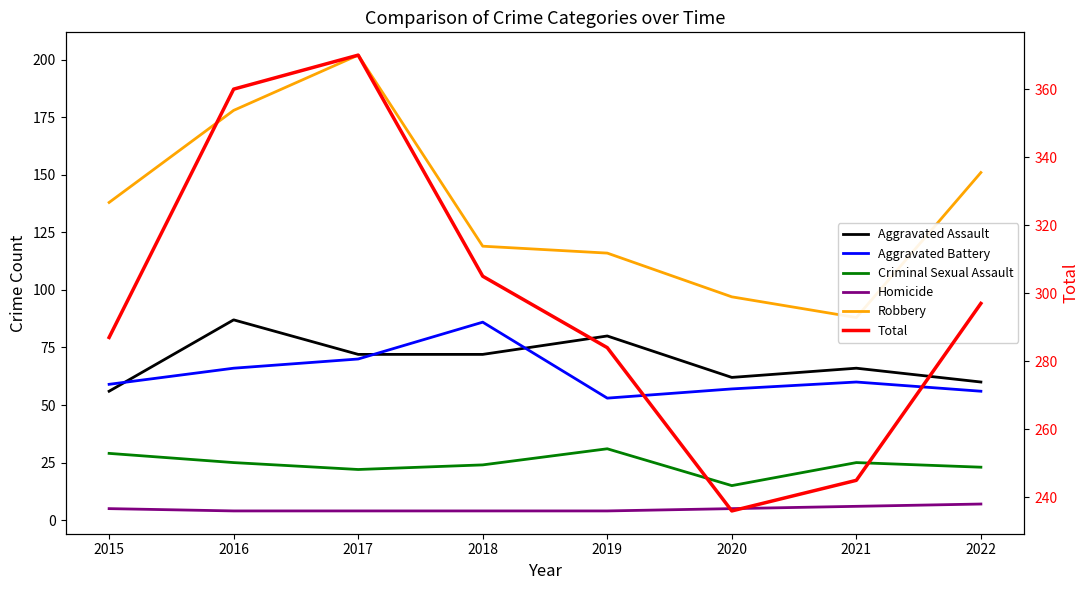

At how many categories does at least one series exceed 115?

8